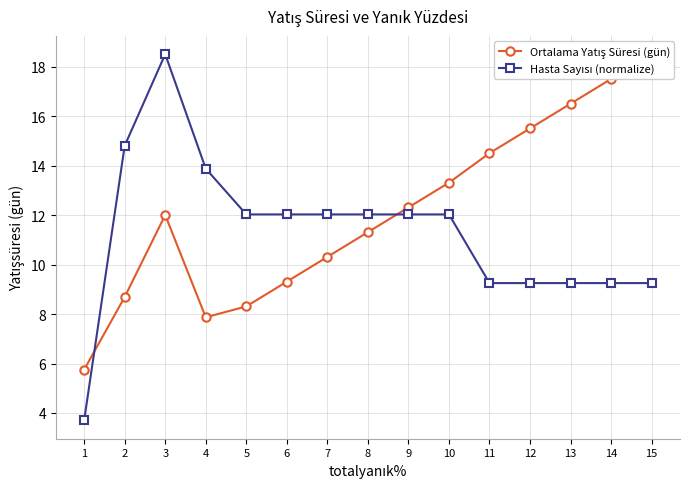

What is the sum of all Hasta Sayısı (normalize) values?

169.3